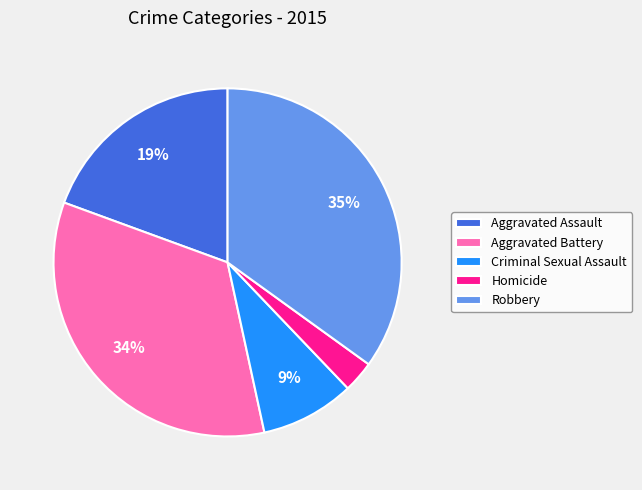

Is Homicide the majority of the pie?

No